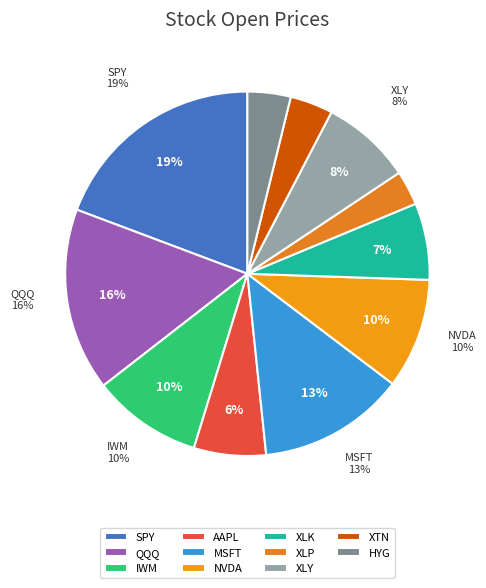

How many slices are in this pie chart?

11